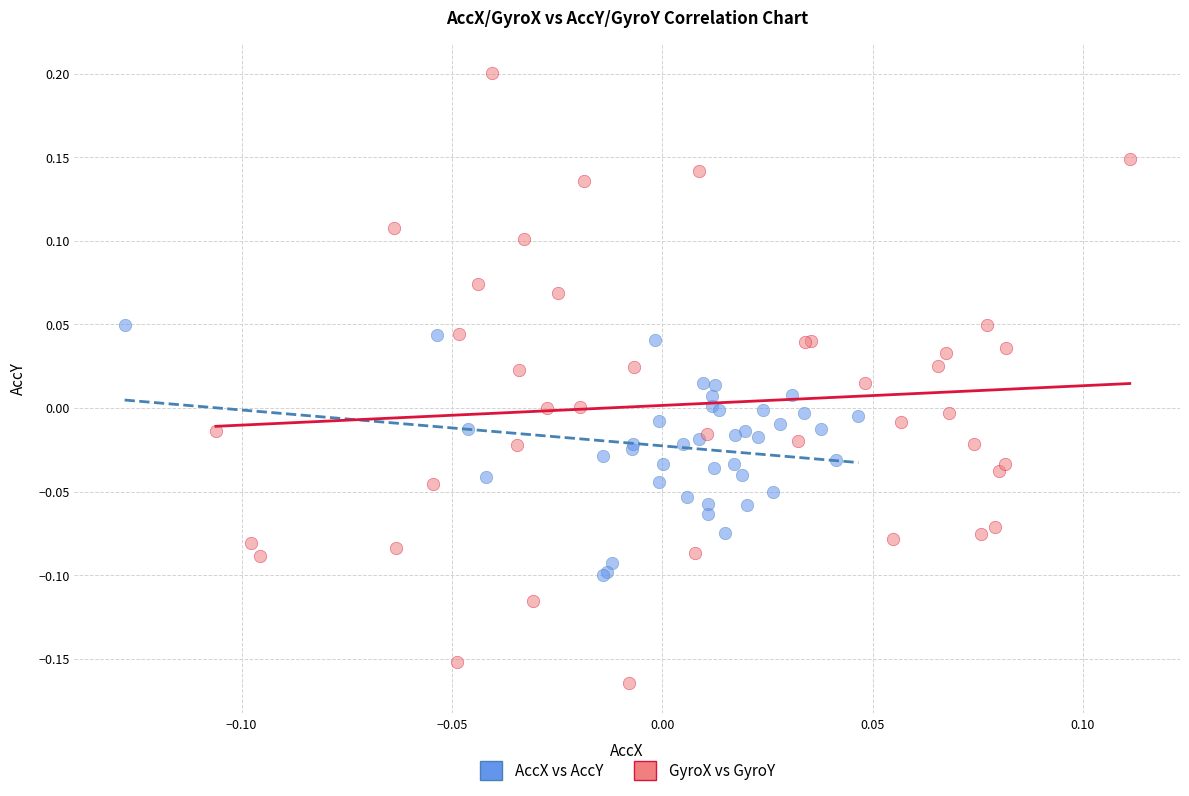

Which series contains the highest Y value?

GyroX vs GyroY